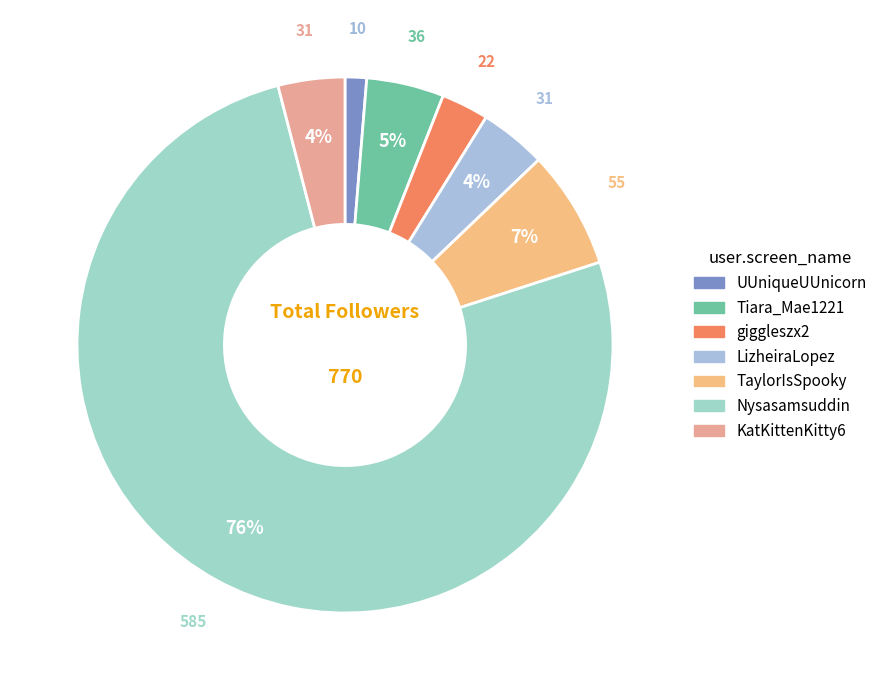

What is the change in value from UUniqueUUnicorn to Nysasamsuddin?

+575